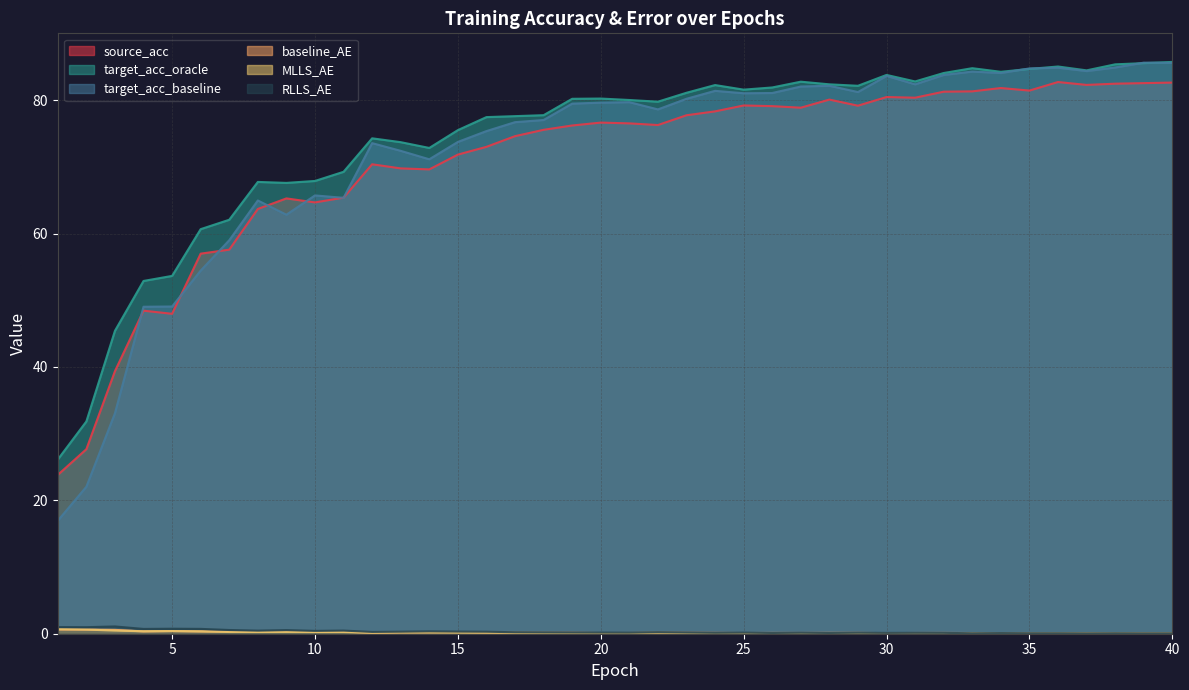

How many lines are shown in the chart?

6